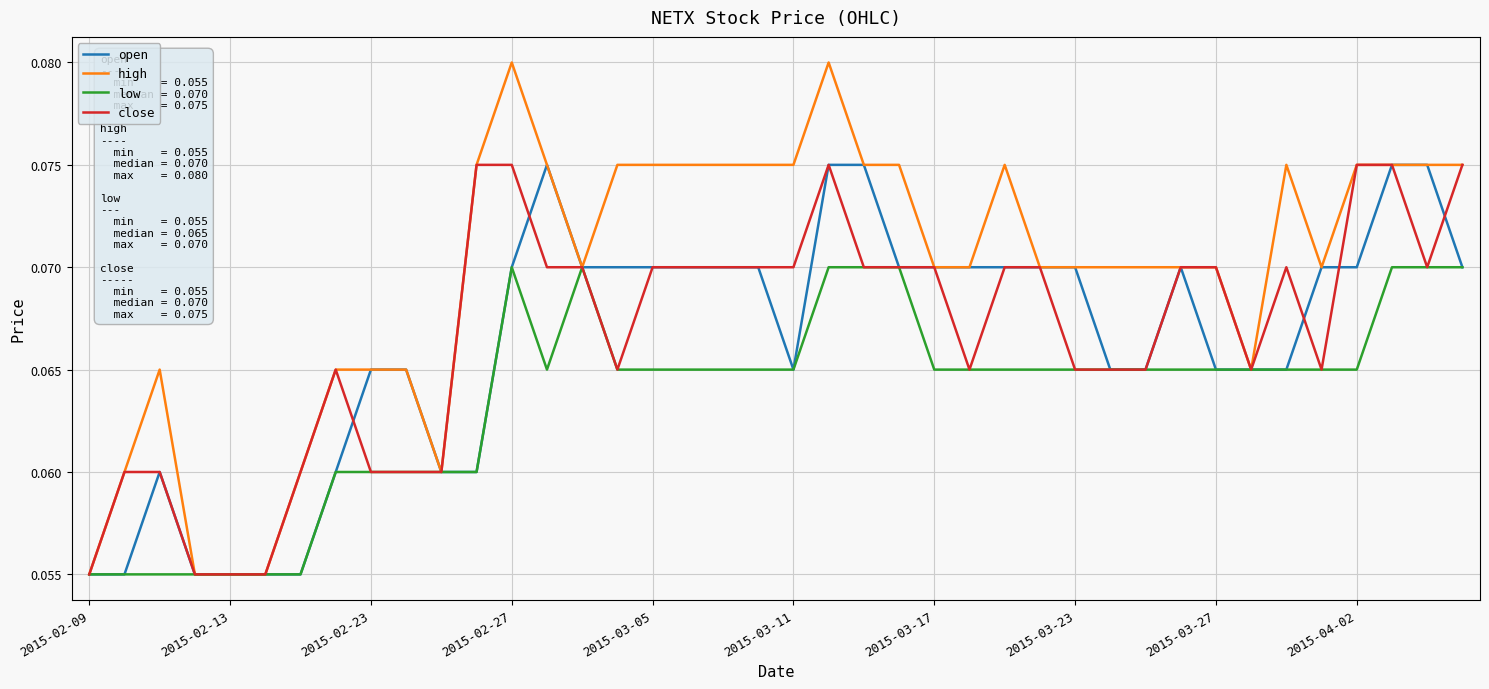

Which series has the largest total across all categories?

high